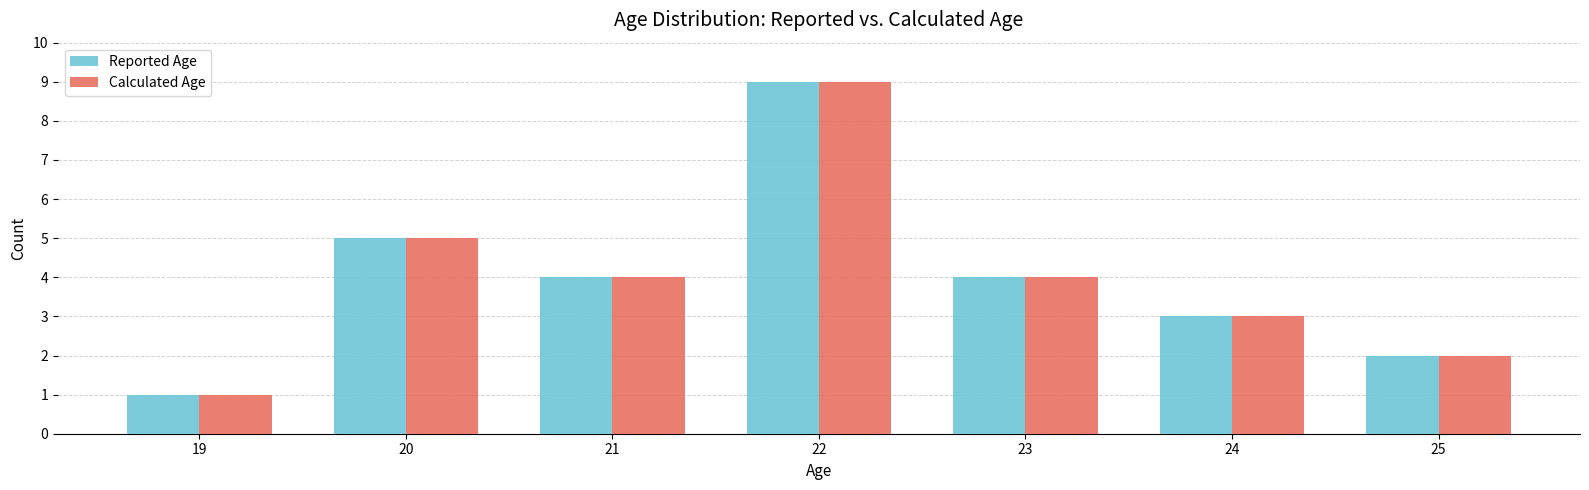

Are the bars grouped side by side (vs. stacked)?

Yes